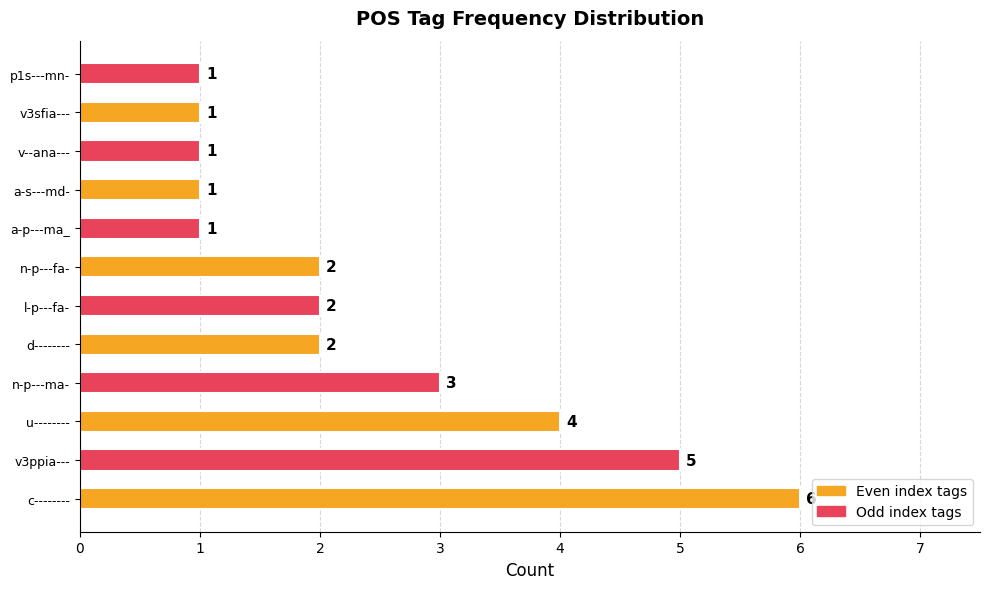

How many distinct data groups are displayed?

1